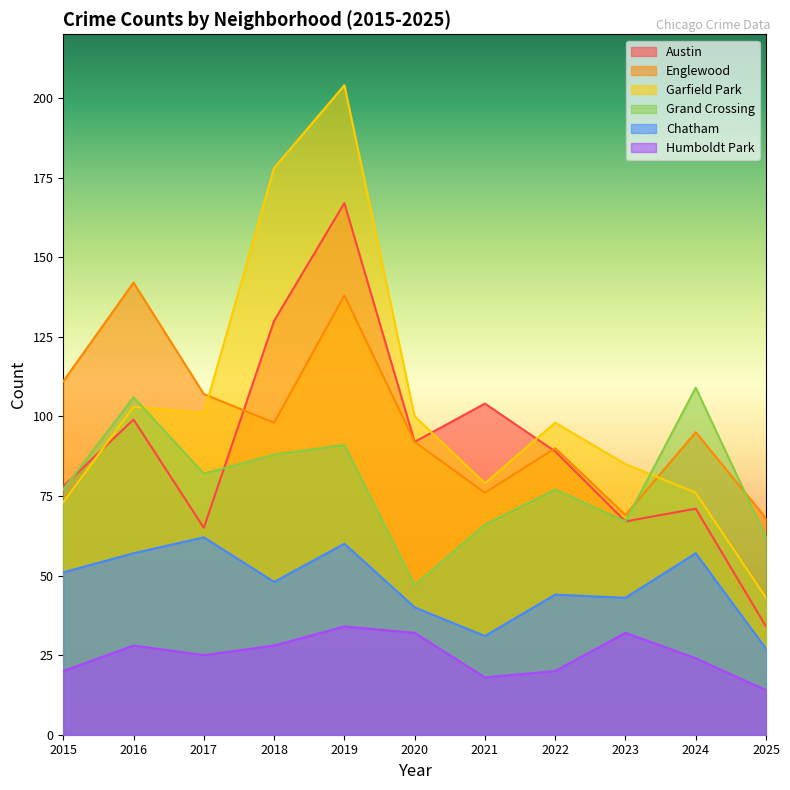

True or false: Grand Crossing and Garfield Park cross at least once.

True